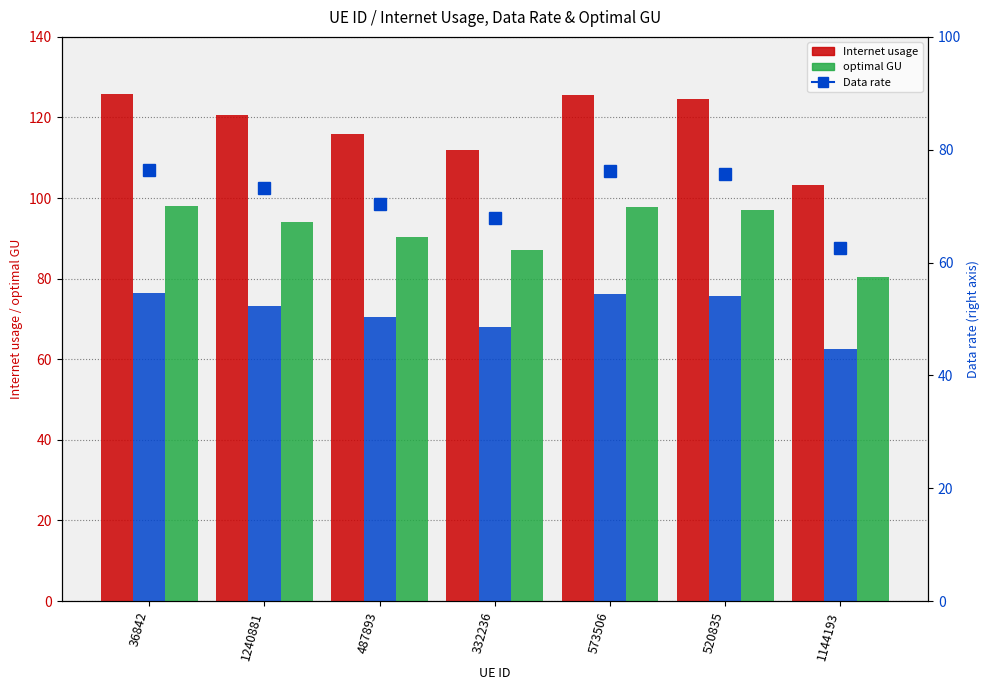

What is the average value of the optimal GU series?

92.1